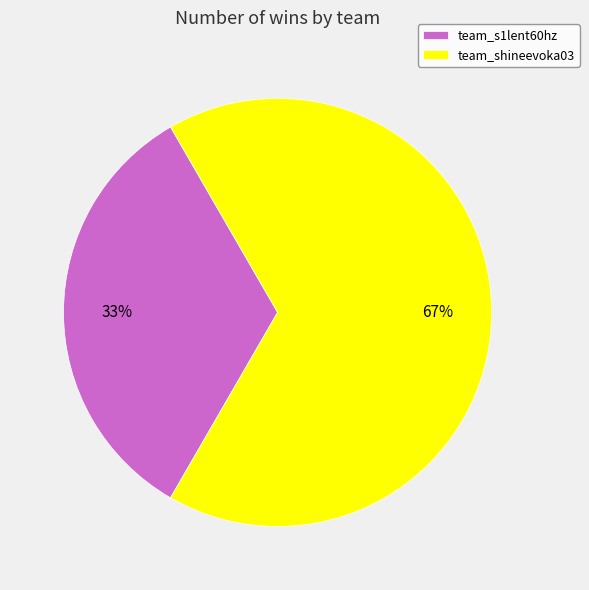

To the nearest percent, what portion does team_s1lent60hz represent?

33%